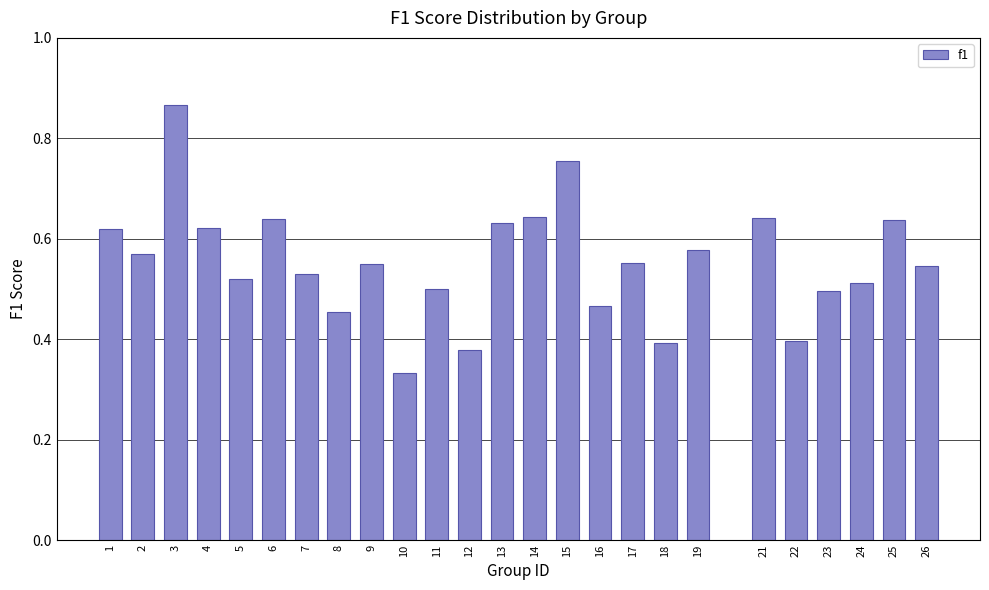

What is the sum of all values?

13.8